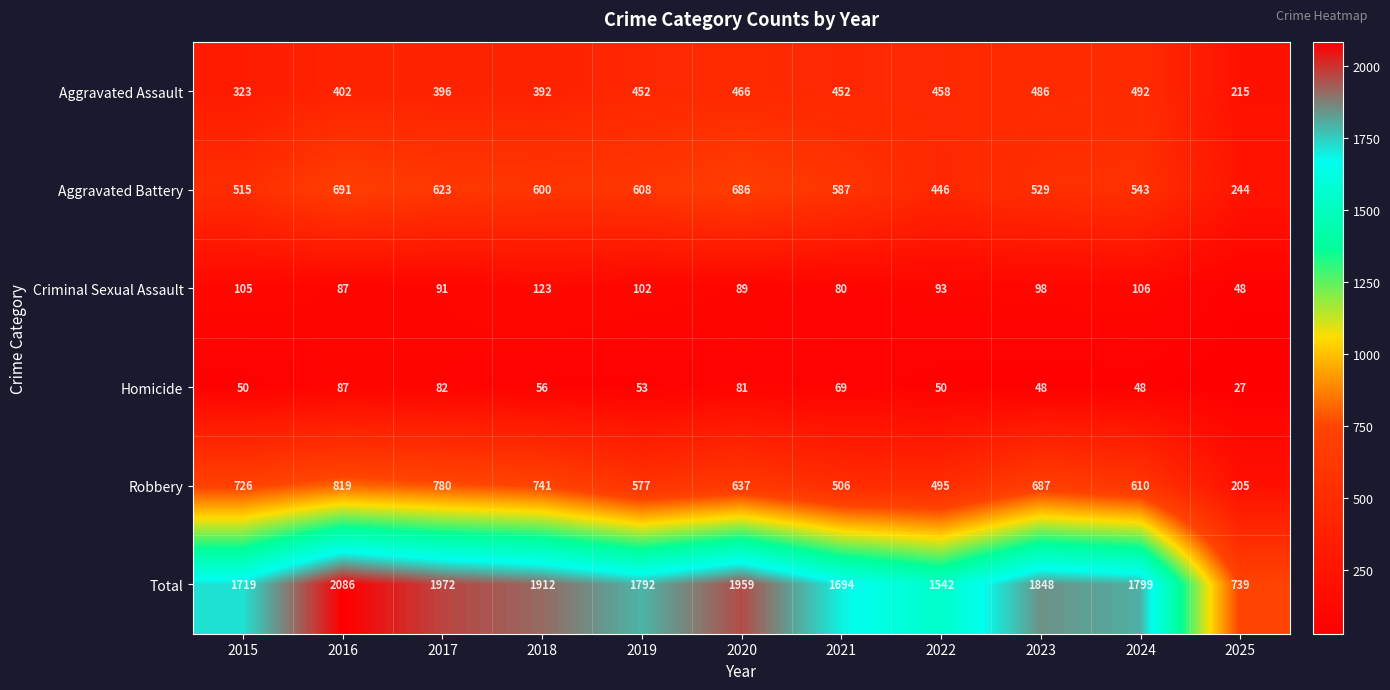

Count the number of categories in the chart.

11